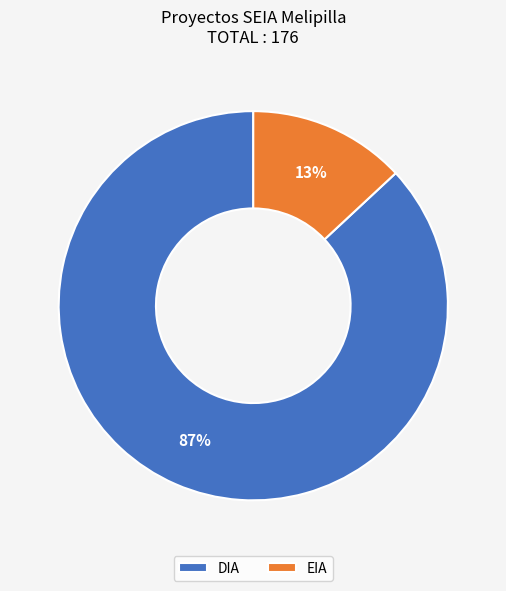

To the nearest percent, what is the difference between the largest and smallest slice percentages?

74%